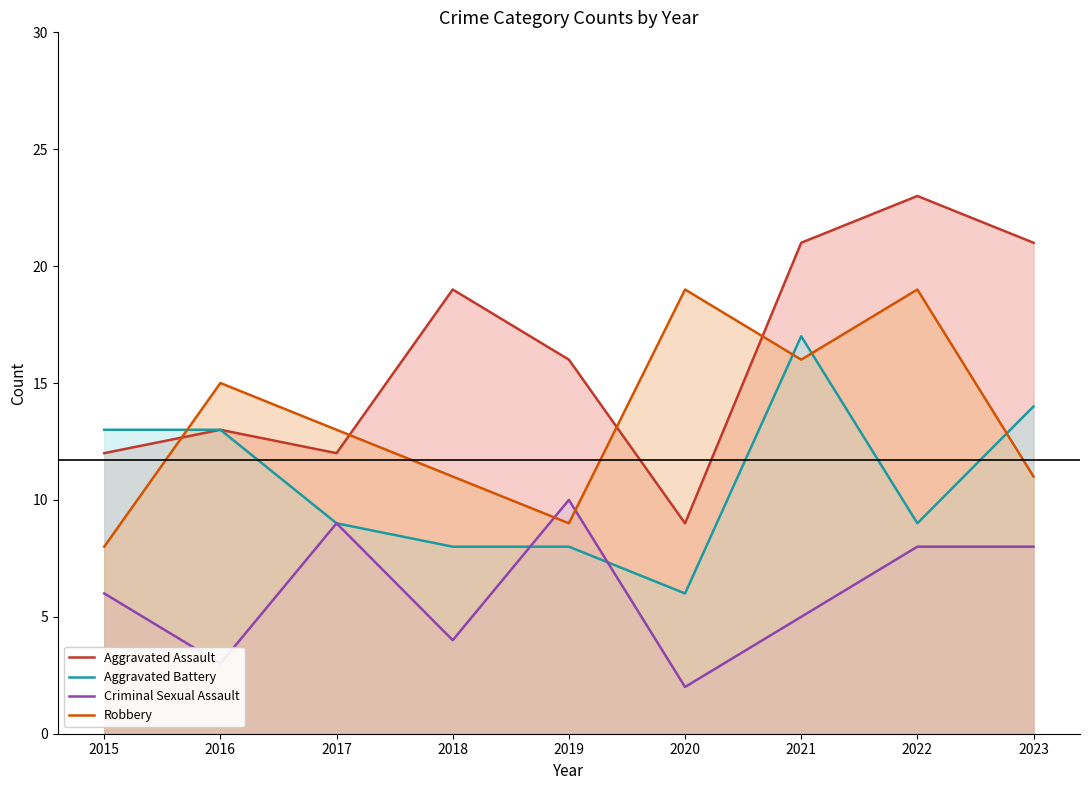

What is the highest value of the Aggravated Assault series?

23